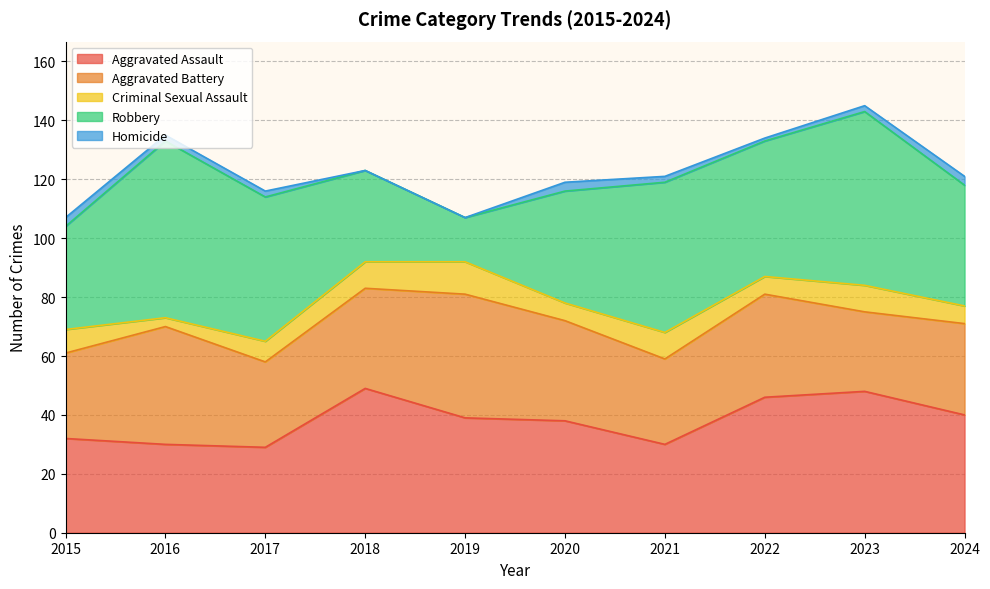

How many series are shown in this chart?

5